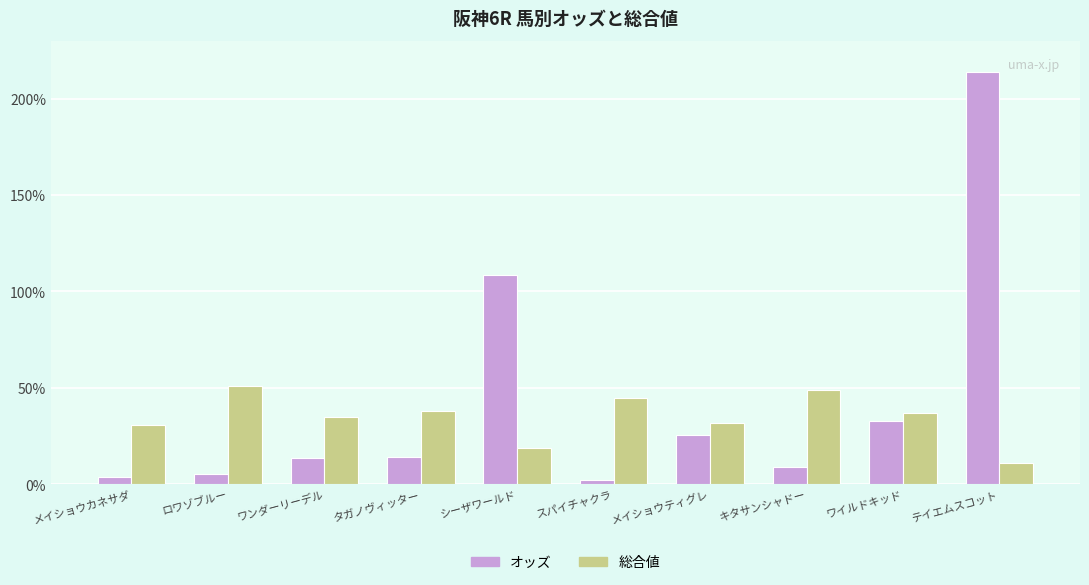

What is the average value of the オッズ series?

42.9